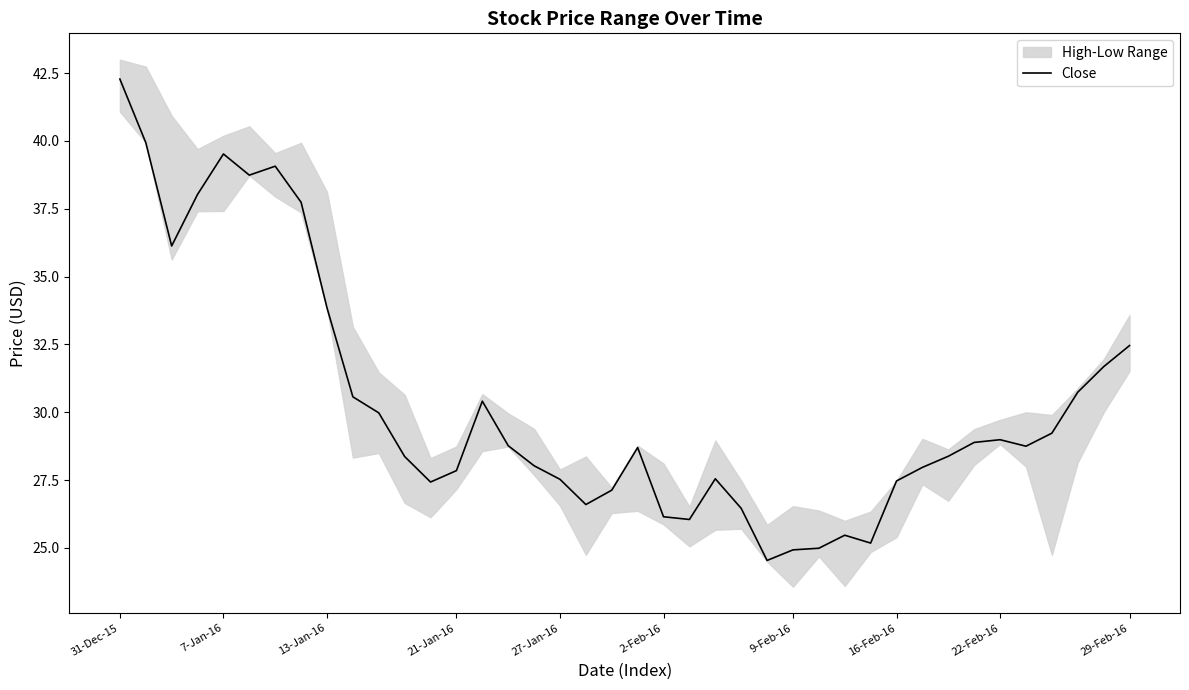

How many interior local valleys (lower than both neighbors) does the data have?

8